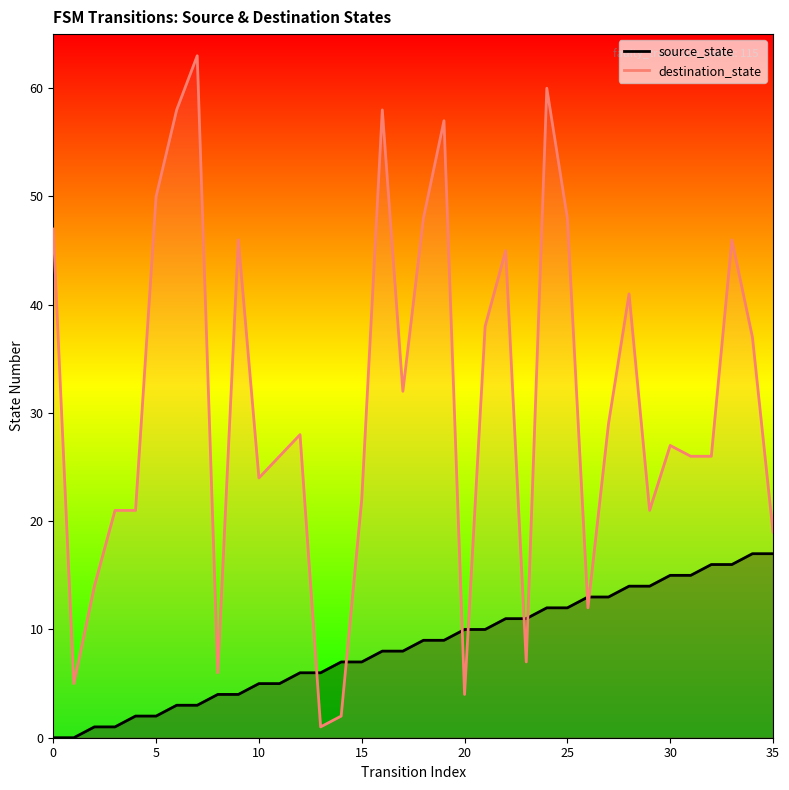

Which series reaches the minimum Y coordinate?

source_state